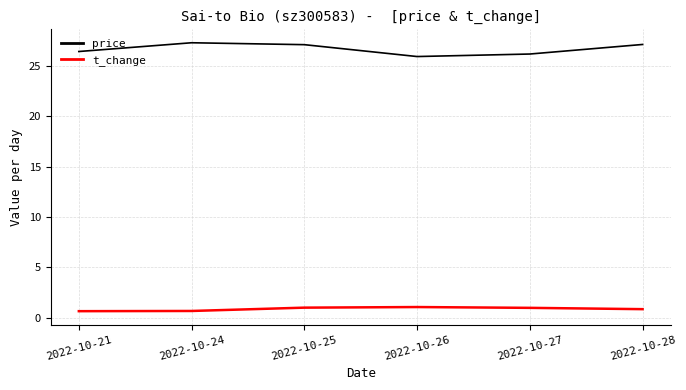

What is the difference between the maximum and minimum values in the price series?

1.4